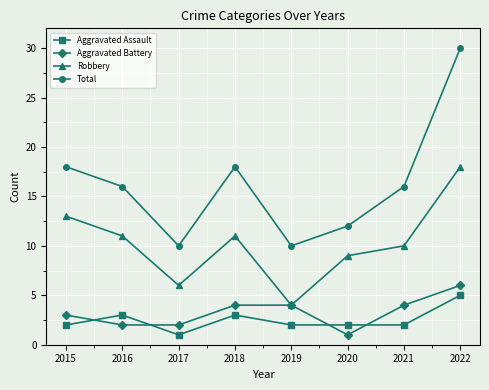

Reading left to right, what are all the values shown in this chart?

Aggravated Assault: 2	3	1	3	2	2	2	5
Aggravated Battery: 3	2	2	4	4	1	4	6
Robbery: 13	11	6	11	4	9	10	18
Total: 18	16	10	18	10	12	16	30